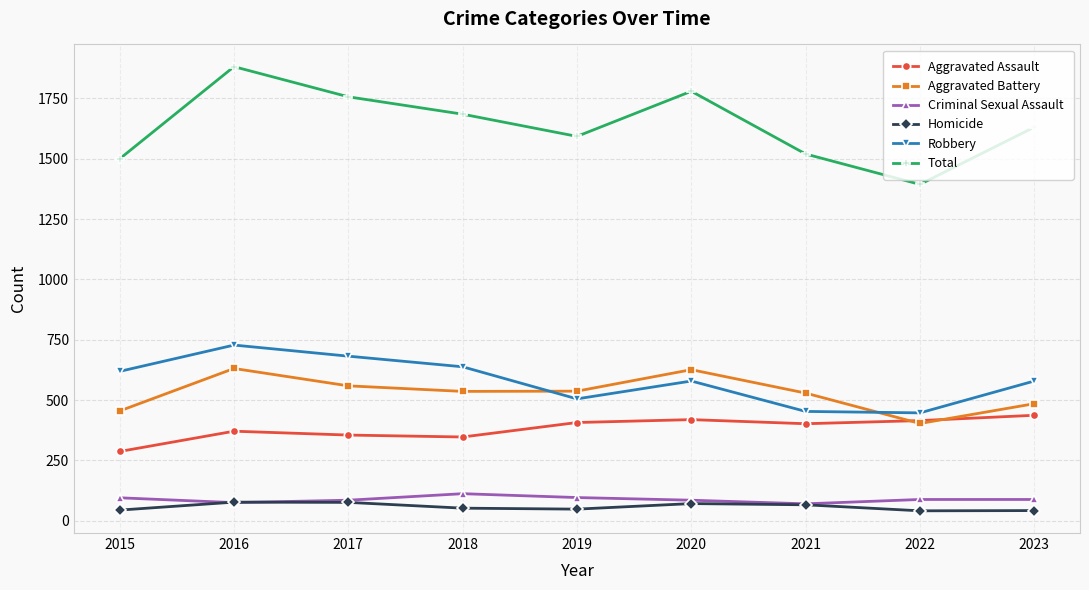

What is the sum of the Total values at 2015 and 2016?

3382